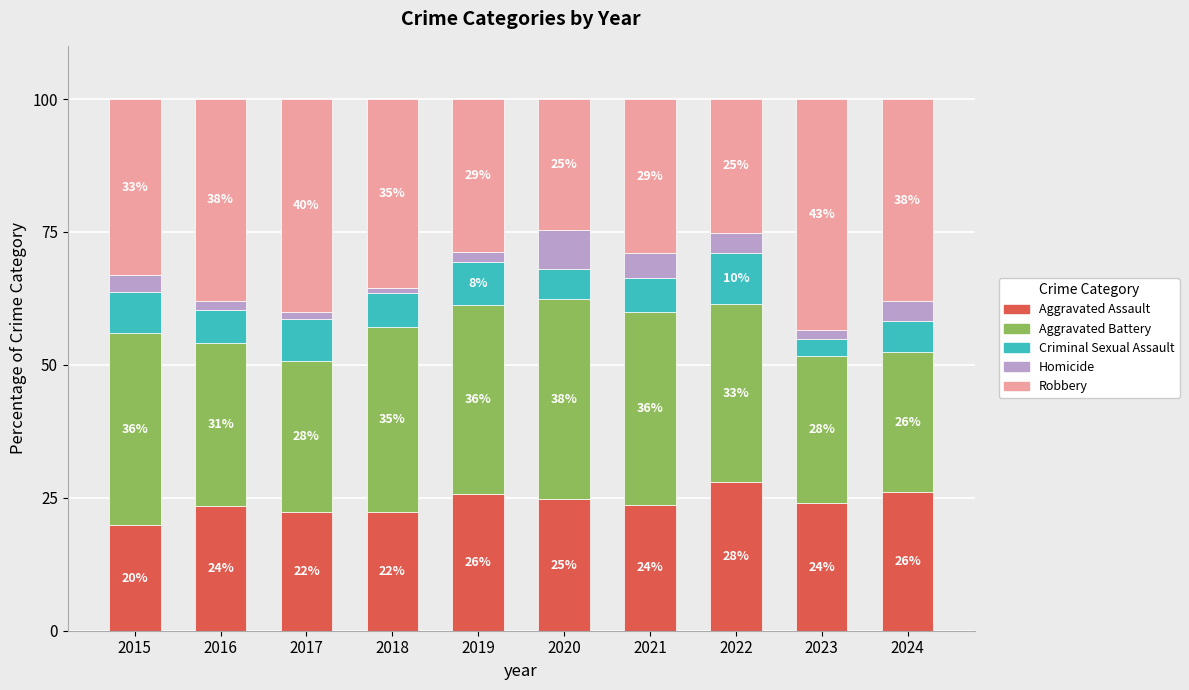

At which label does Aggravated Assault first exceed 23?

2016